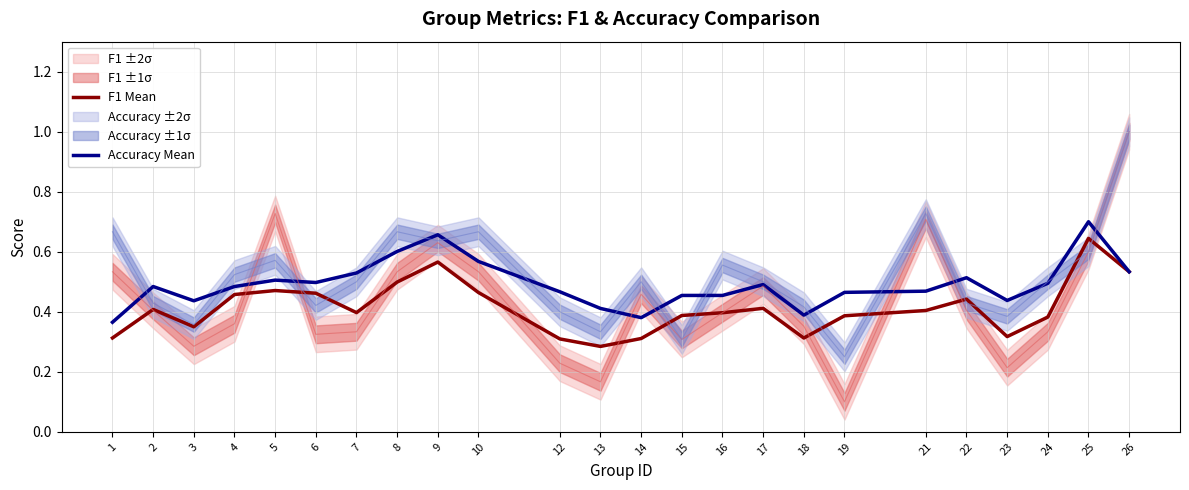

What are all the series names shown in the legend?

F1 Mean, Accuracy Mean